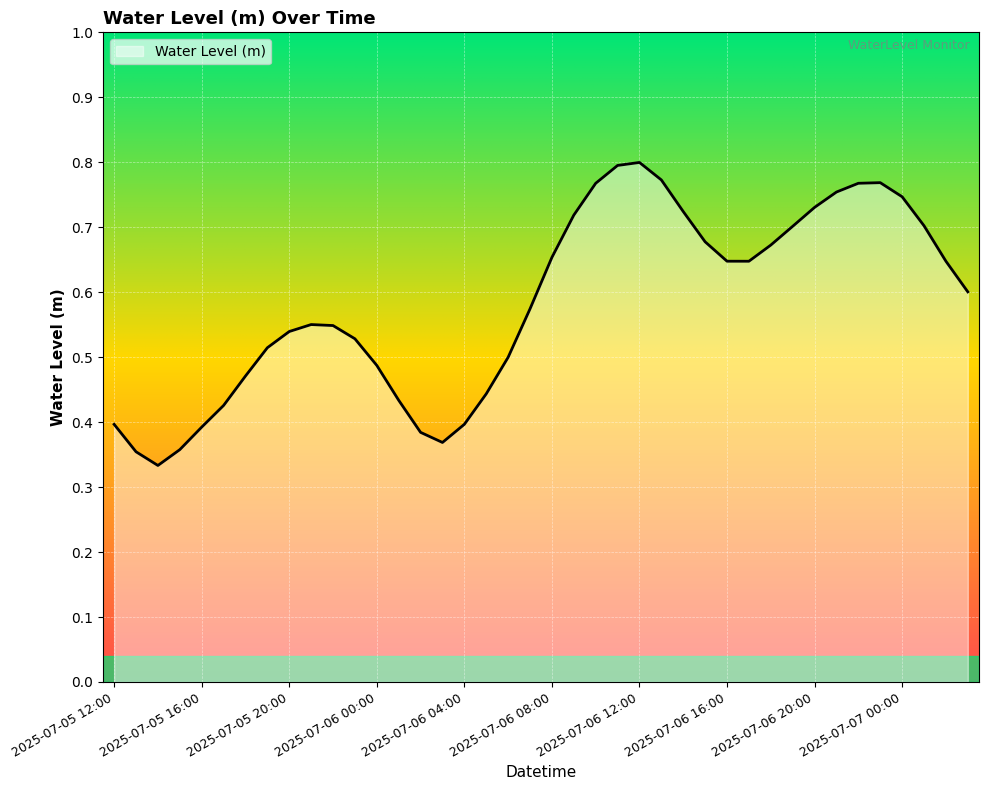

What is the maximum value shown in the chart?

0.8